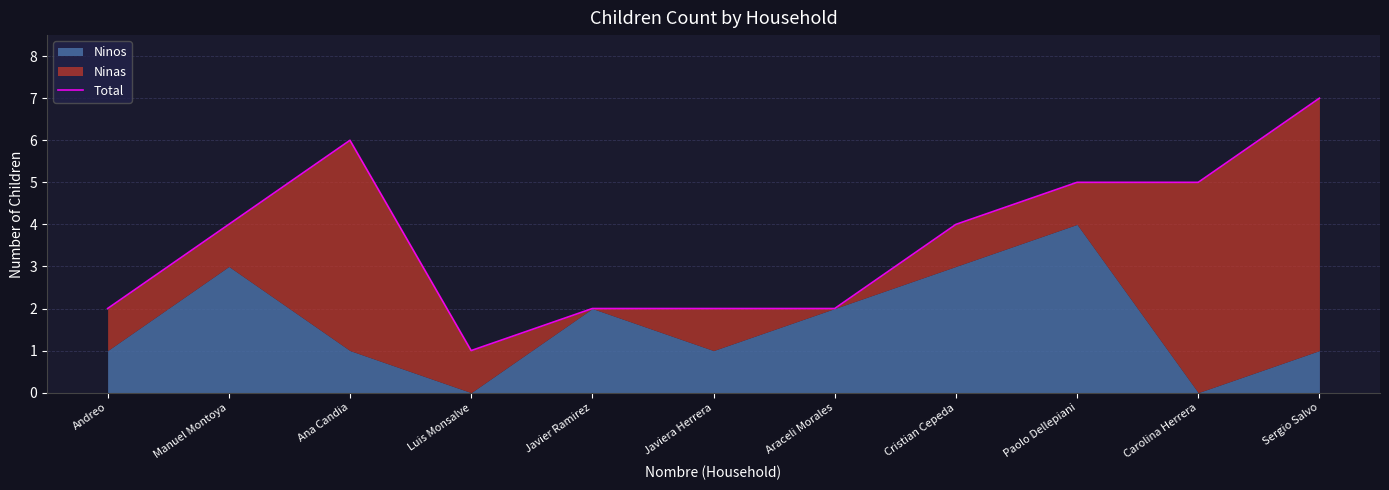

List the labels in order of value, largest first.

Sergio Salvo, Ana Candia, Paolo Dellepiani, Carolina Herrera, Manuel Montoya, Cristian Cepeda, Andreo, Javier Ramirez, Javiera Herrera, Araceli Morales, Luis Monsalve